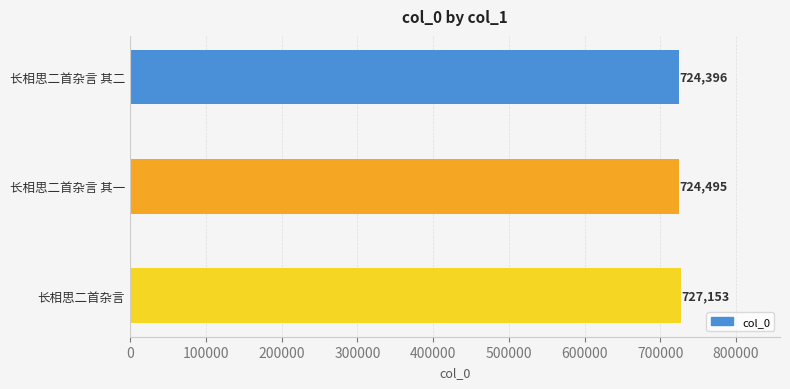

What is the sum of the values at 长相思二首杂言 其一 and 长相思二首杂言 其二?

1448891